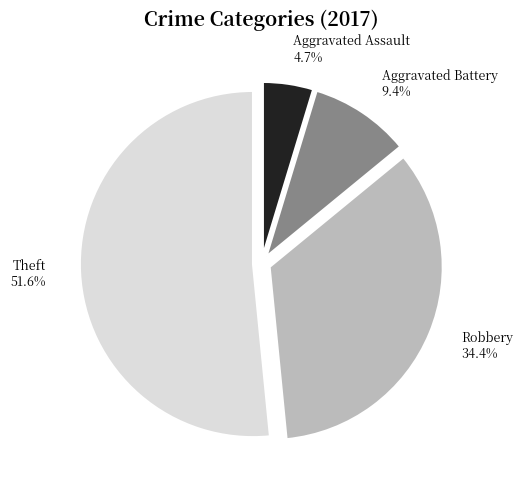

Does any single category account for the majority?

Yes